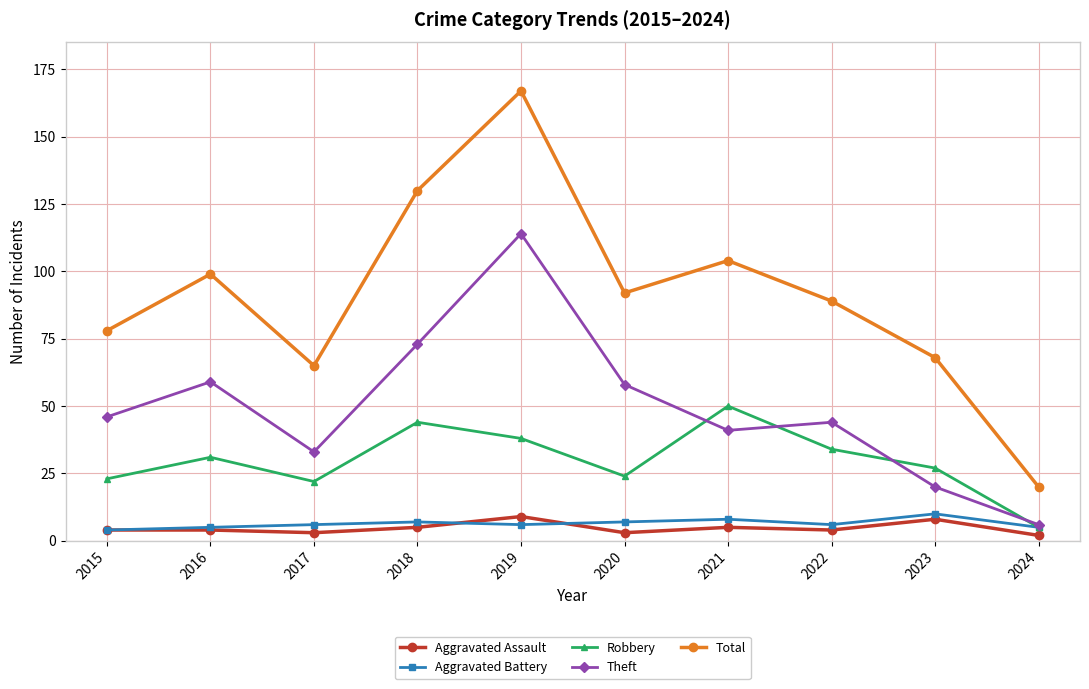

Which series has the widest spread of values?

Total